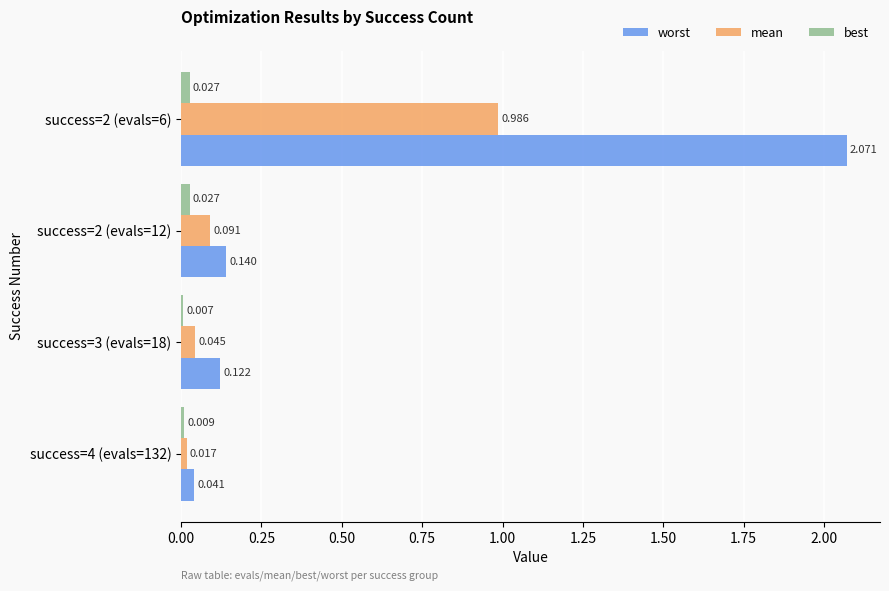

Which series has the widest spread of values?

worst